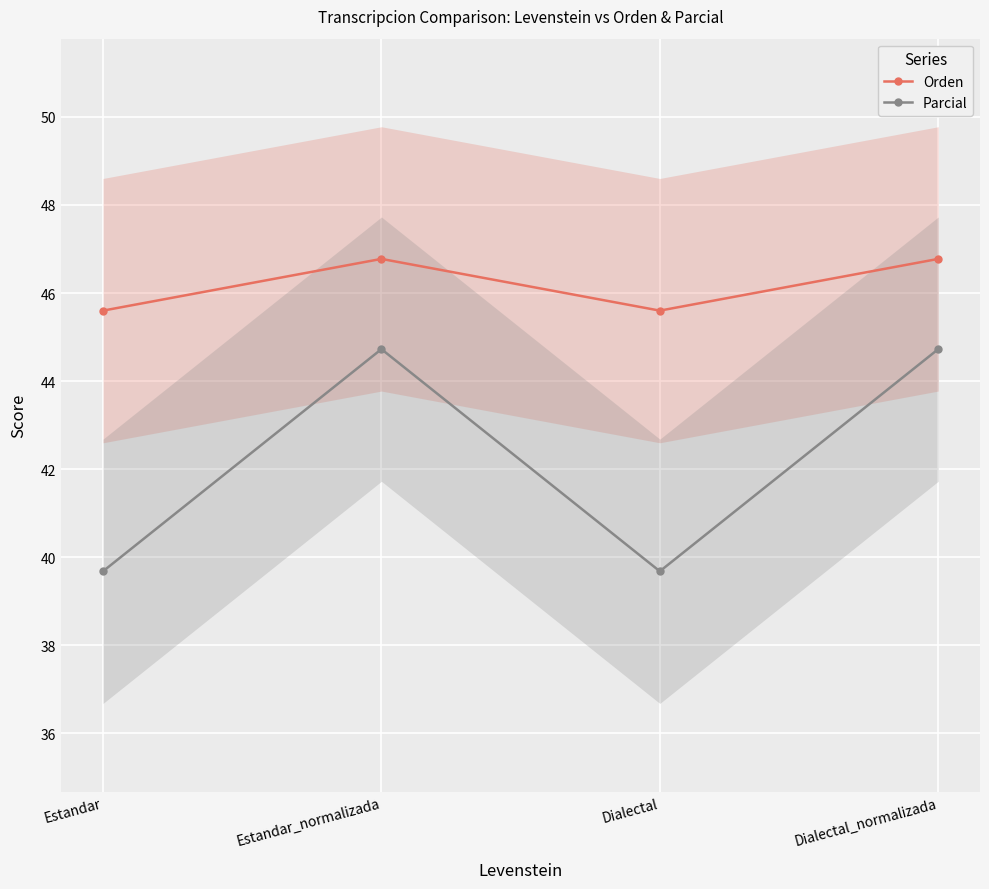

Rank the series by their average value, from highest to lowest.

Orden, Parcial